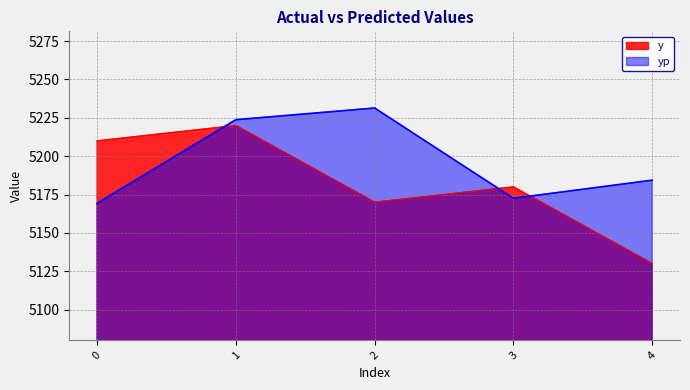

Reading left to right, extract all data points from this chart.

y: 5210.0	5220.0	5170.0	5180.0	5130.0
yp: 5169.2	5223.8	5231.4	5172.5	5184.3